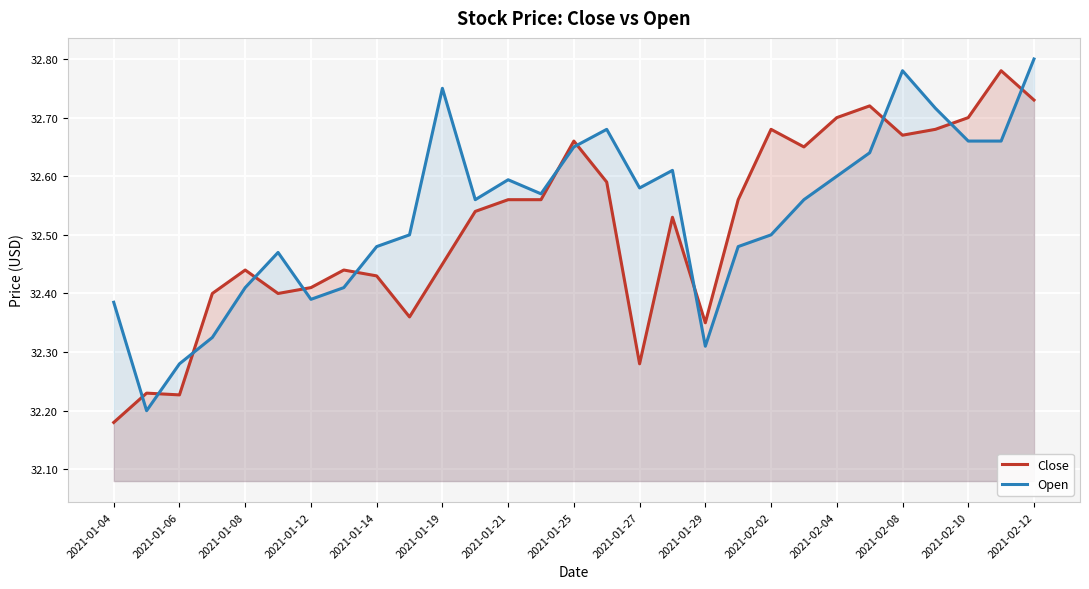

Does the chart display data point markers on the line(s)?

No